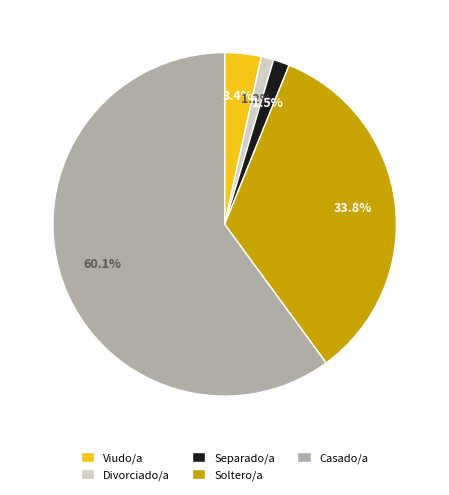

To the nearest percent, what percentage of the pie is Viudo/a?

3%